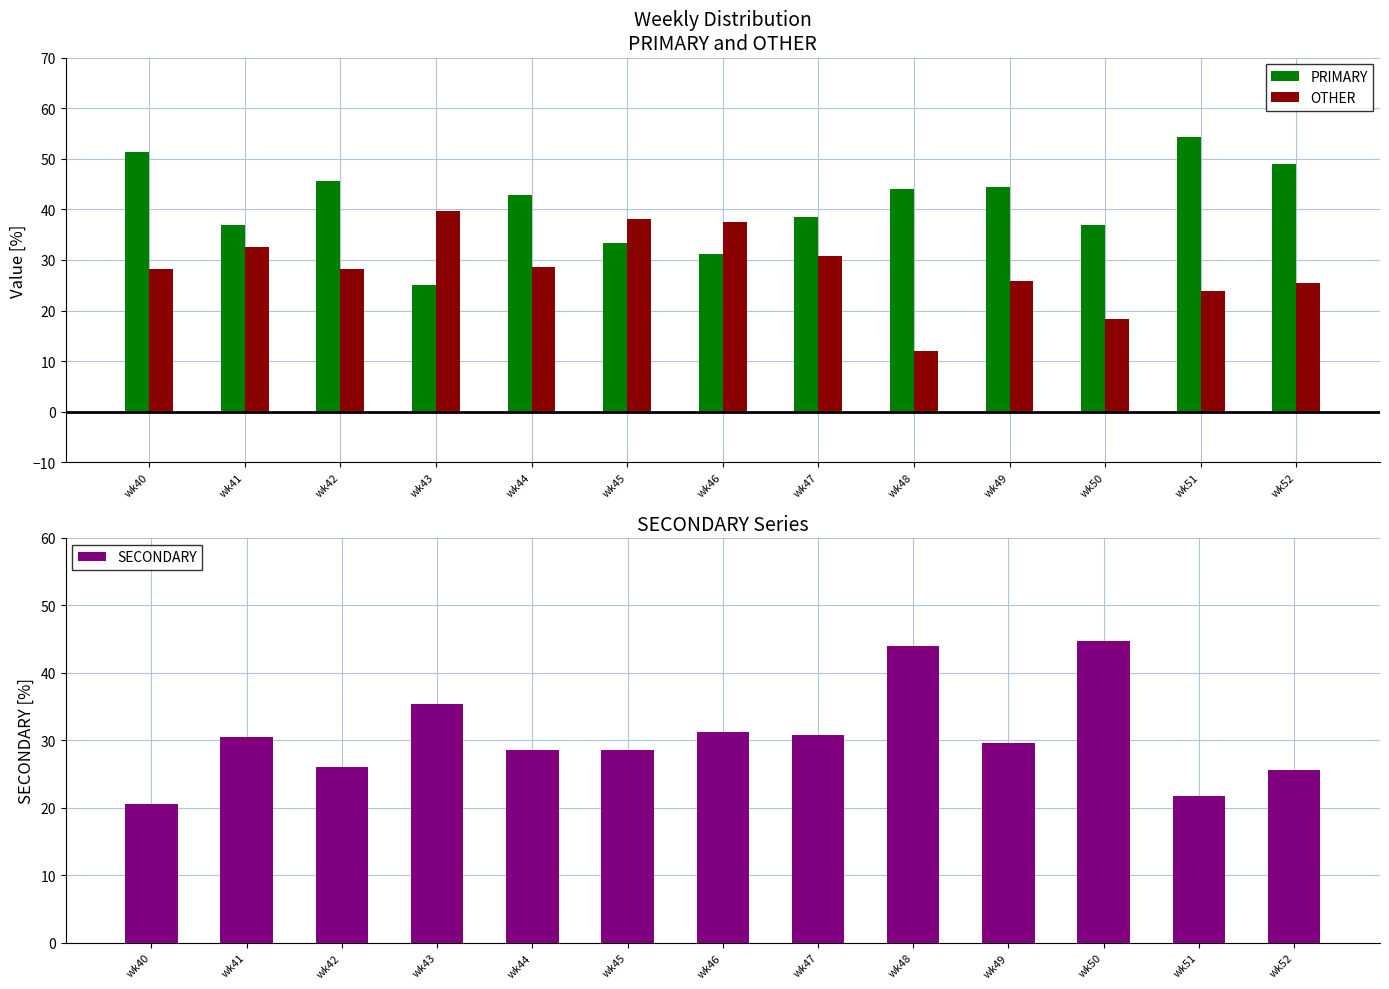

What is the average value of the SECONDARY series?

30.6